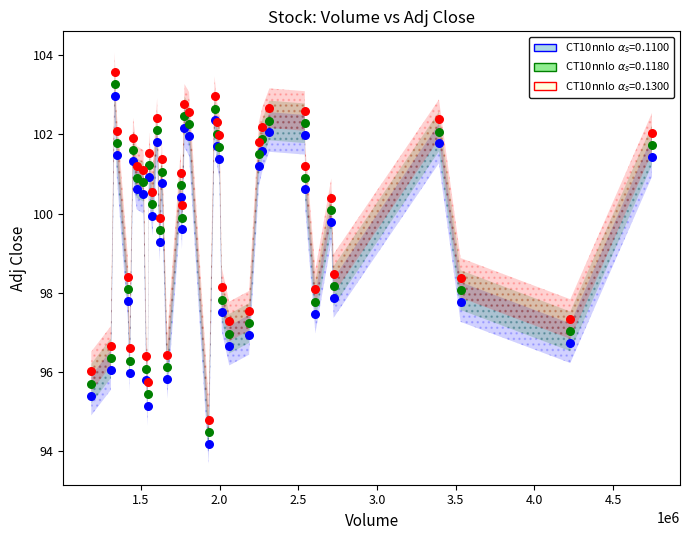

What are all the series names shown in the legend?

CT10nnlo $\alpha_s$=0.1100, CT10nnlo $\alpha_s$=0.1180, CT10nnlo $\alpha_s$=0.1300